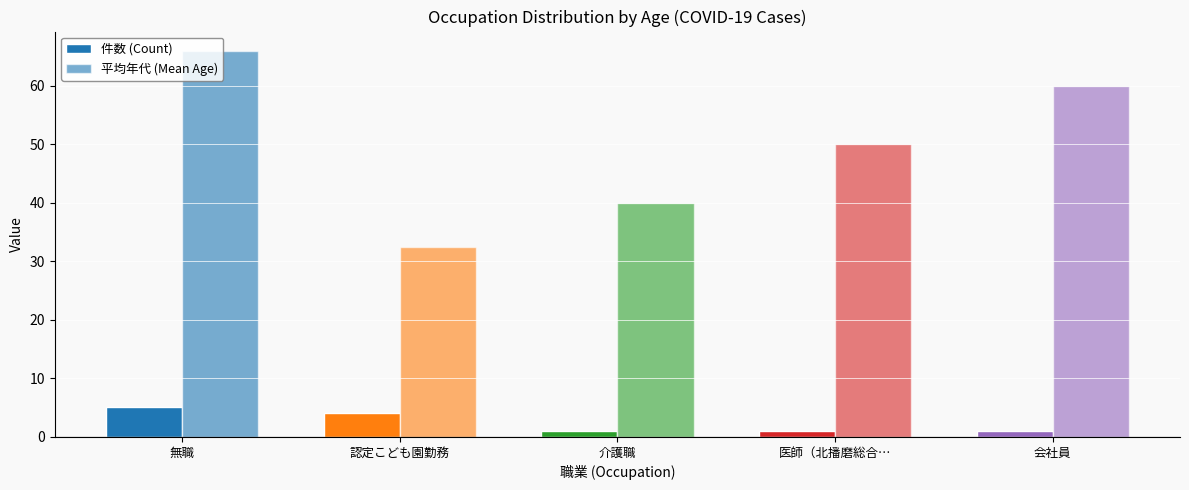

What is the minimum value shown in the chart?

1.0